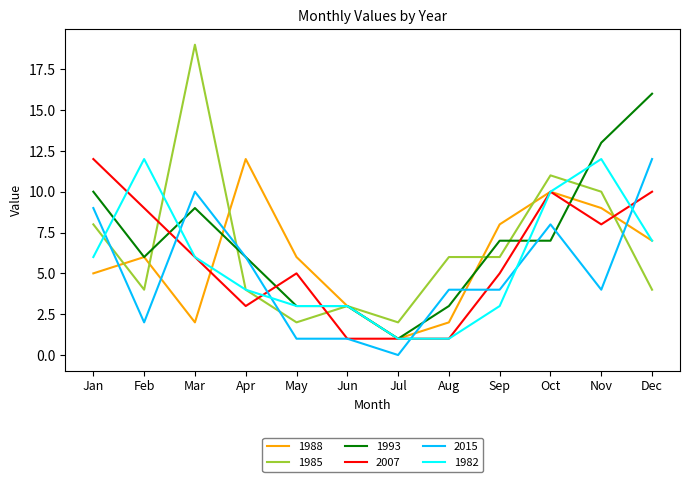

Count the number of categories in the chart.

12